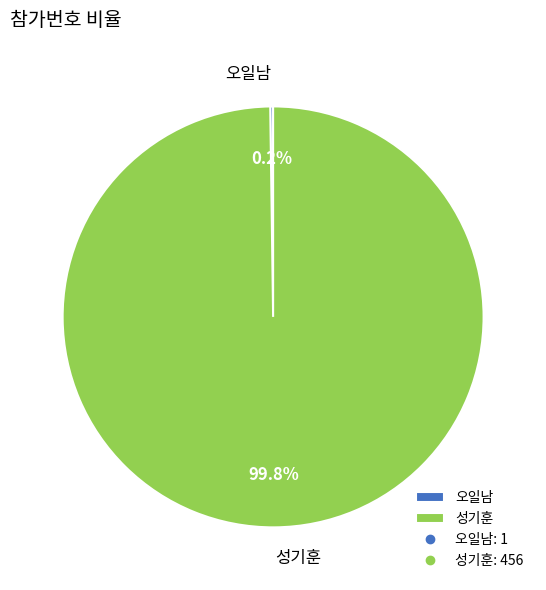

Is there any slice that represents more than half of the pie?

Yes